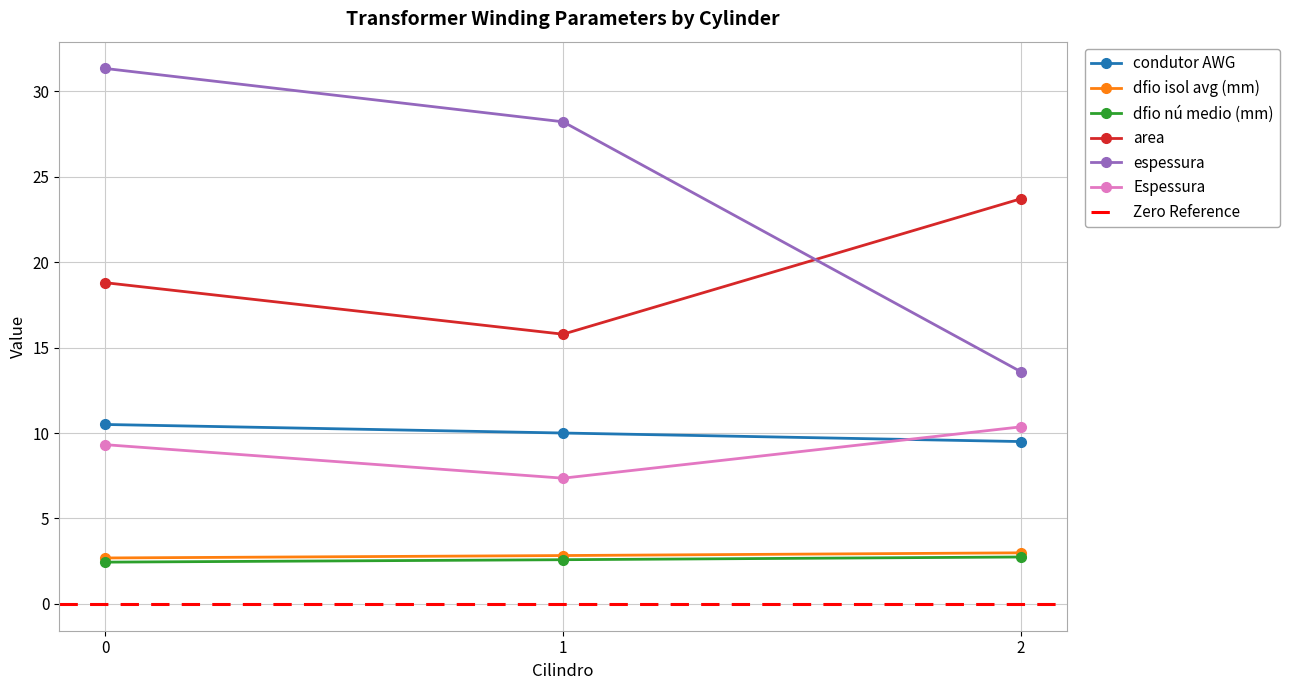

How many data points in condutor AWG are above 10?

1